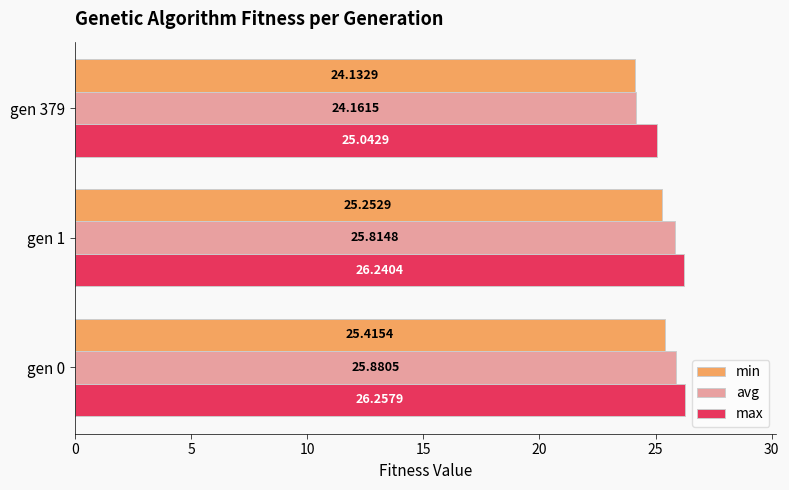

What is the difference between the maximum and minimum values in the min series?

1.3